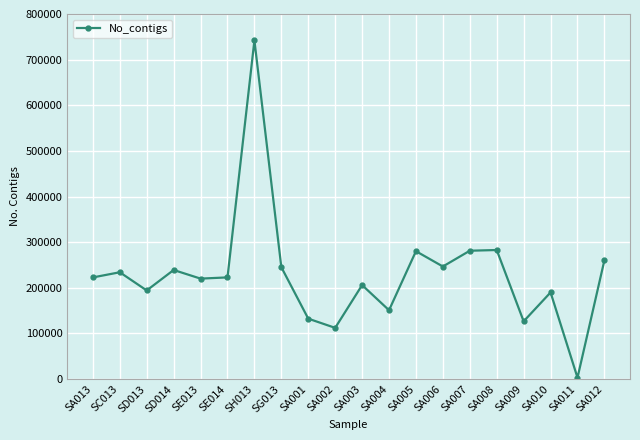

Approximately how many times larger is the value at SA003 compared to SA002?

1.8